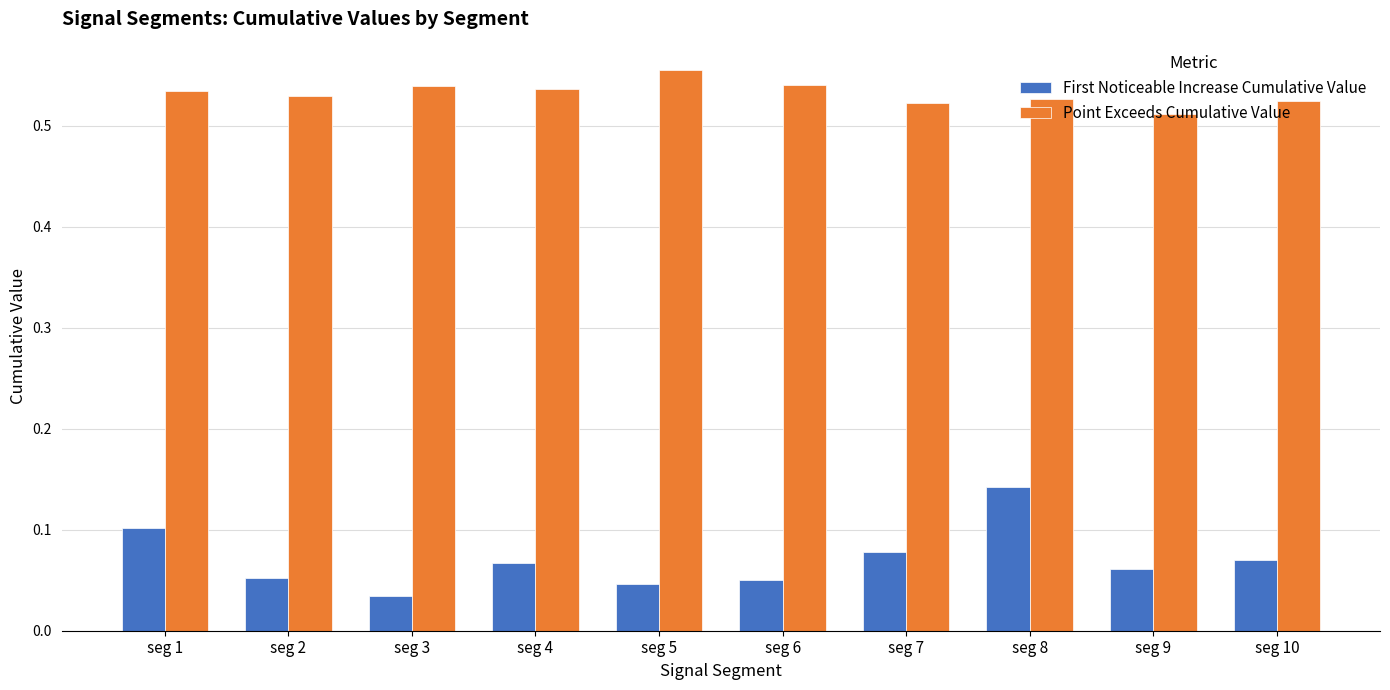

Which label corresponds to the smallest value in the chart?

seg 3